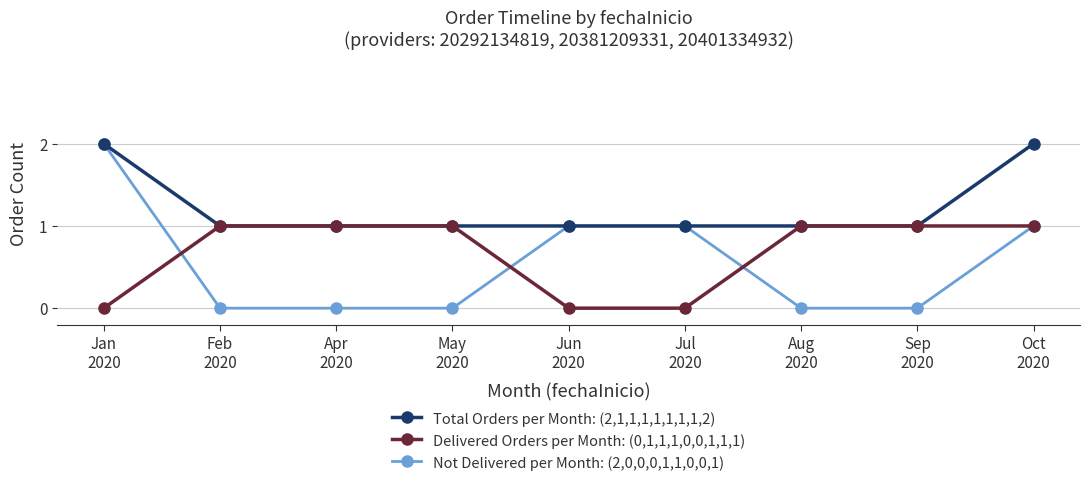

Which series has the widest spread of values?

Not Delivered per Month: (2,0,0,0,1,1,0,0,1)